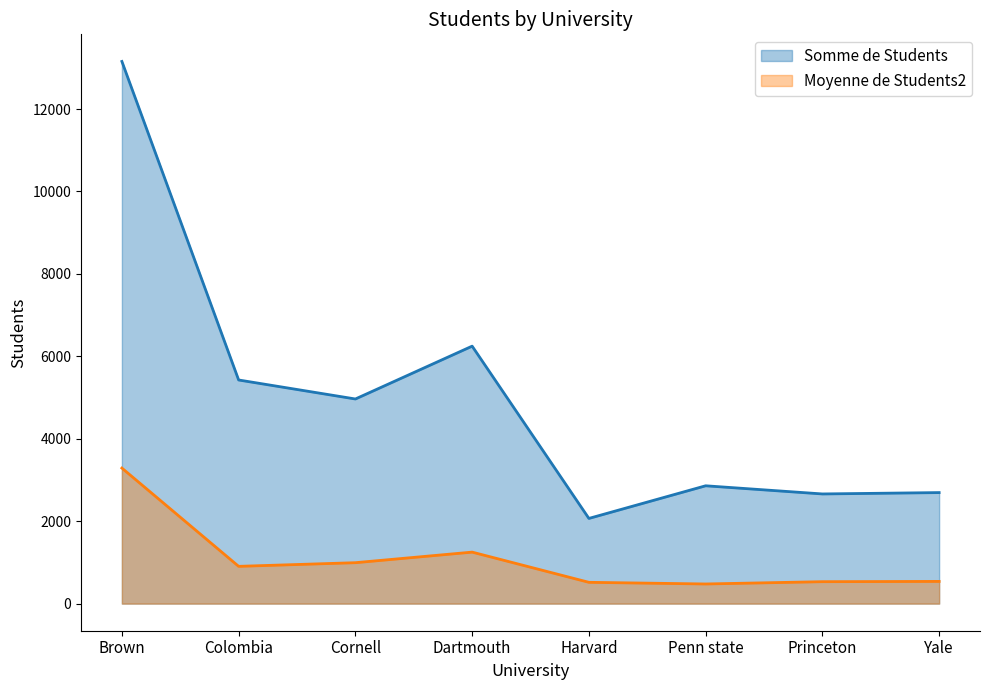

True or false: Somme de Students has a value of 2661.0 at Princeton.

True